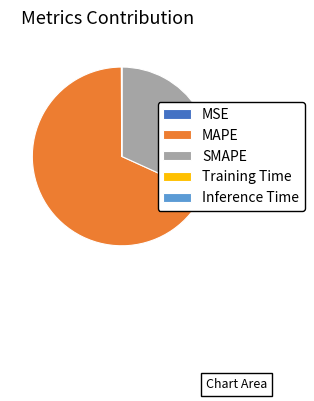

Is there a majority slice in this chart?

Yes